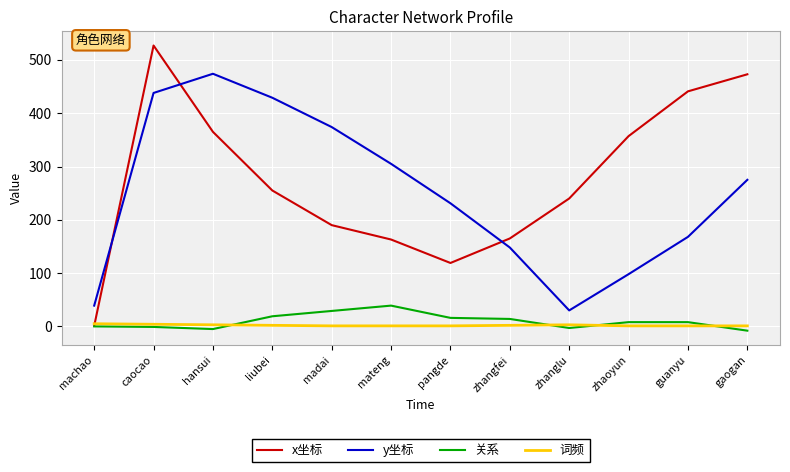

Which series changed the most between madai and zhaoyun?

y坐标